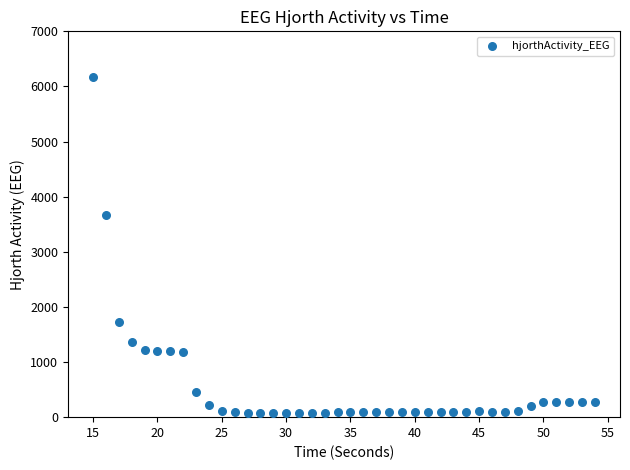

What is the range of X values (max minus min)?

39.0